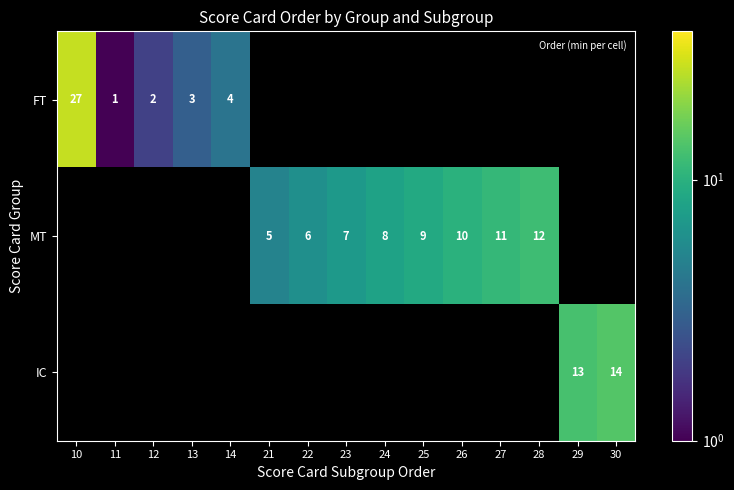

The value of FT at 25 is -9. True or false?

False